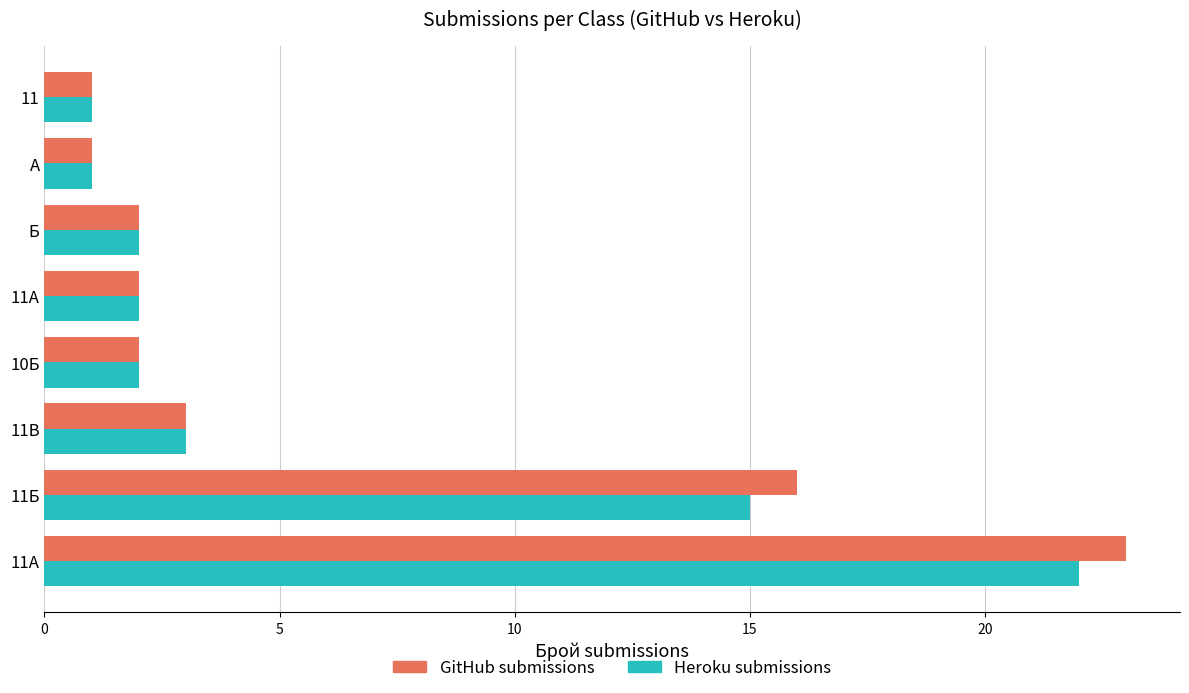

What is the average value of the Heroku submissions series?

6